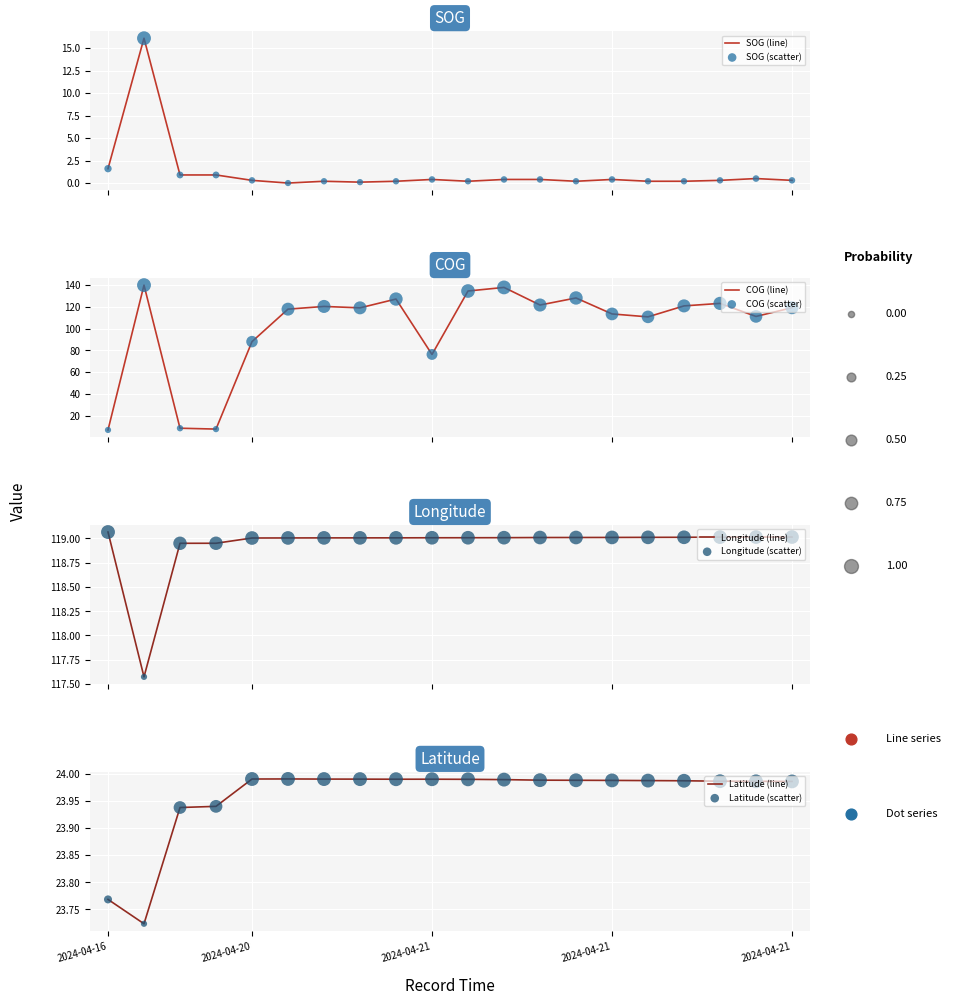

What is the total value across all series at 2024-04-20 23:49:09?

262.2